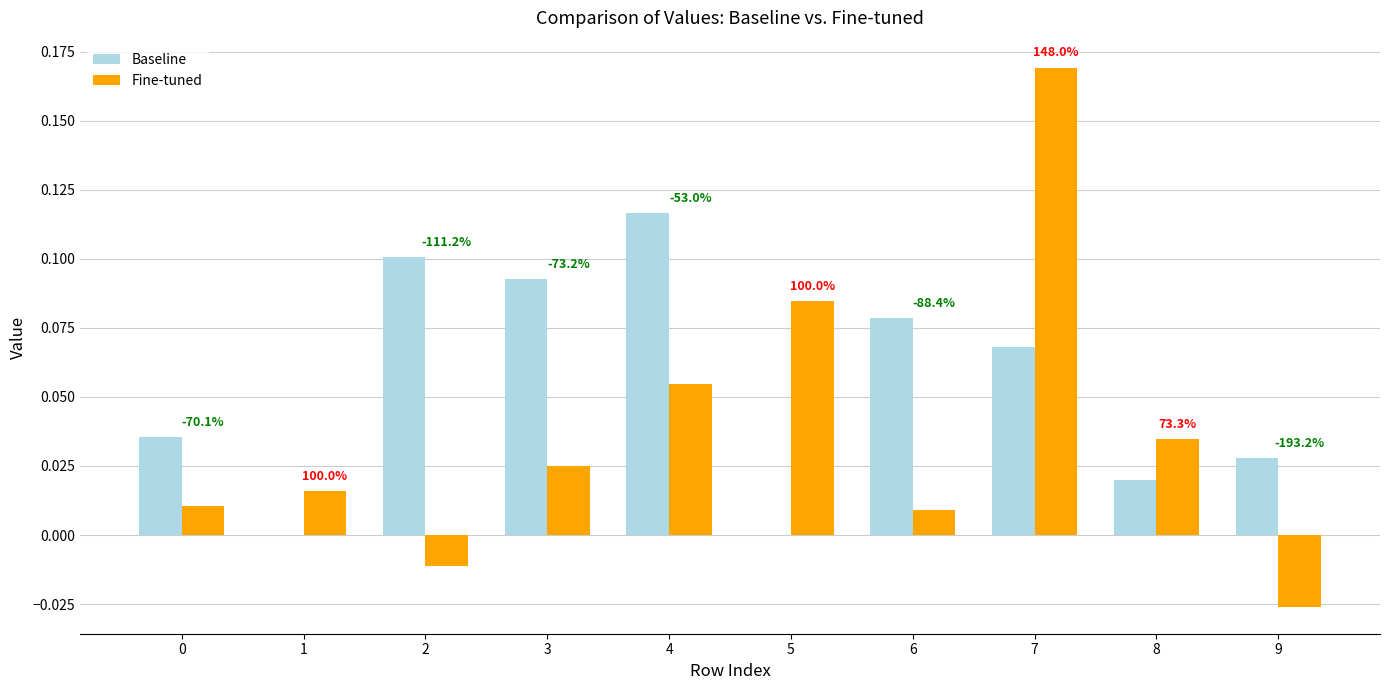

How many groups of bars are there?

10